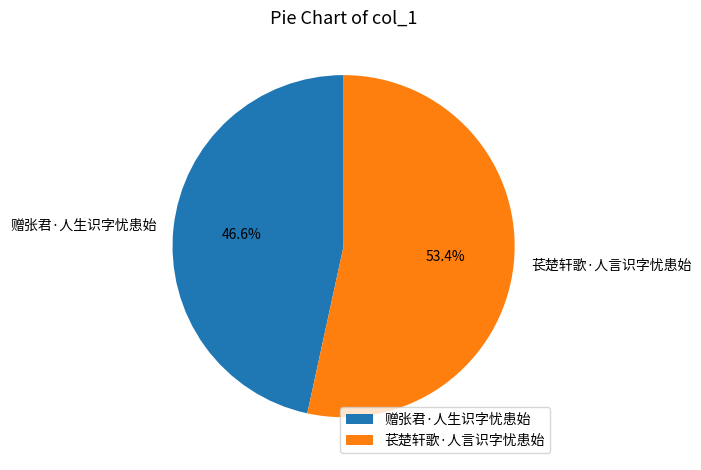

Count the number of slices in the pie.

2